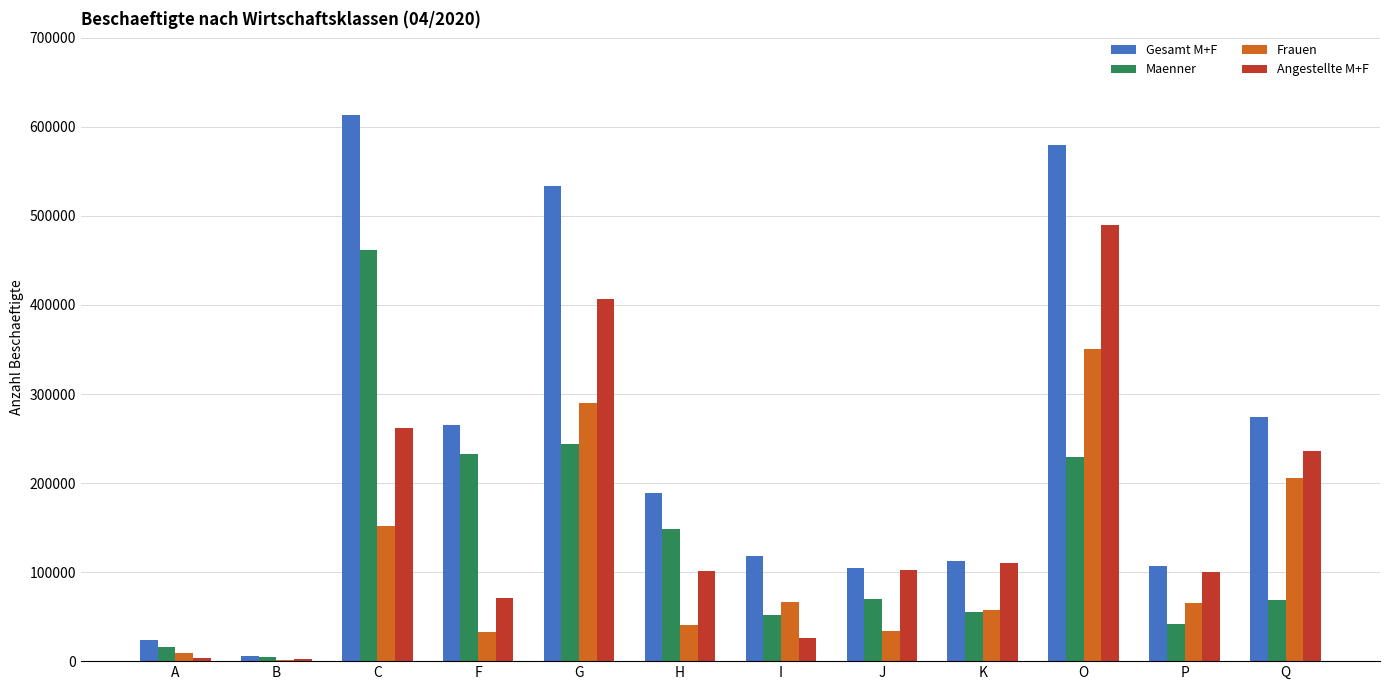

What is the average value of the Maenner series?

135355